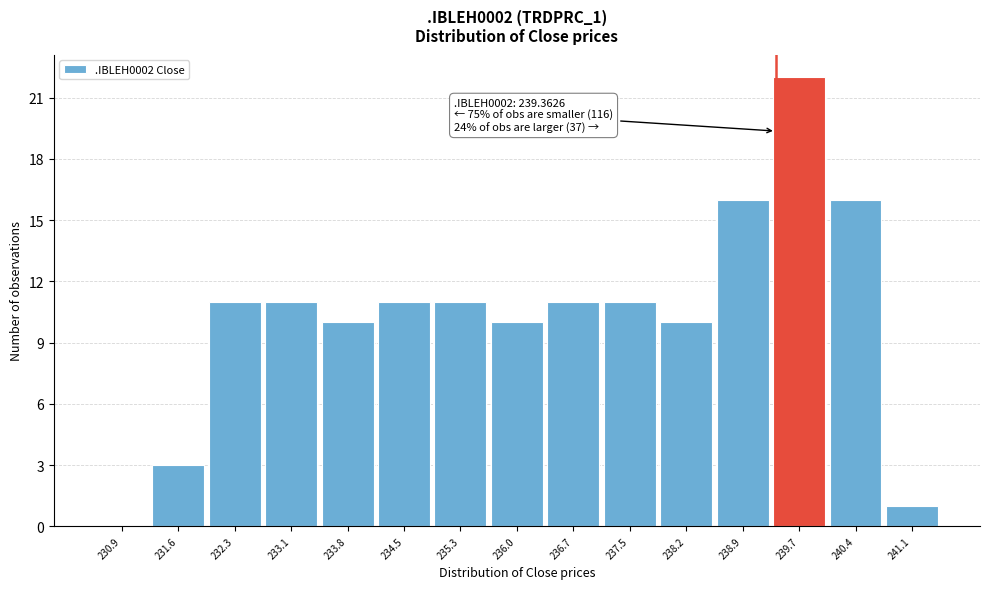

Which range on the x-axis has the tallest bar?

239.3 to 240.0